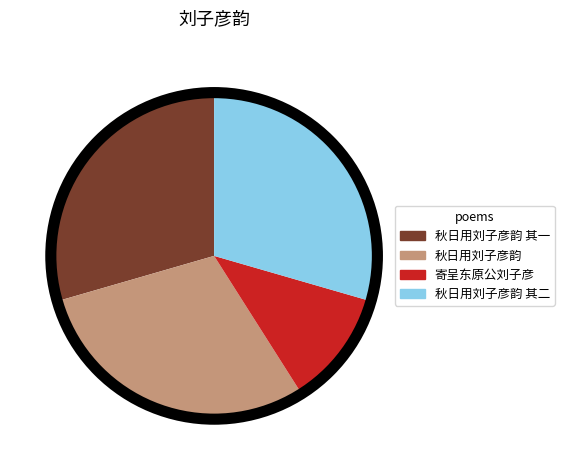

Is it true that 秋日用刘子彦韵 is 30% of the pie?

True